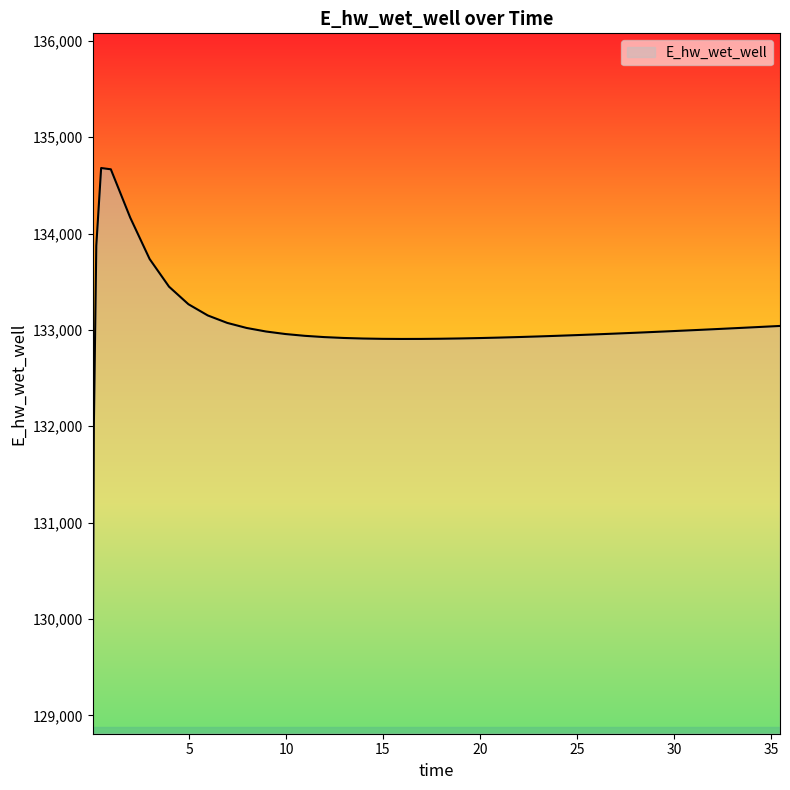

How many values are below 132969?

20